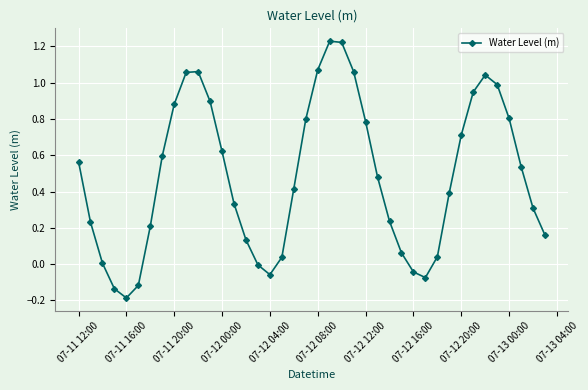

How many interior local valleys (lower than both neighbors) does the data have?

3